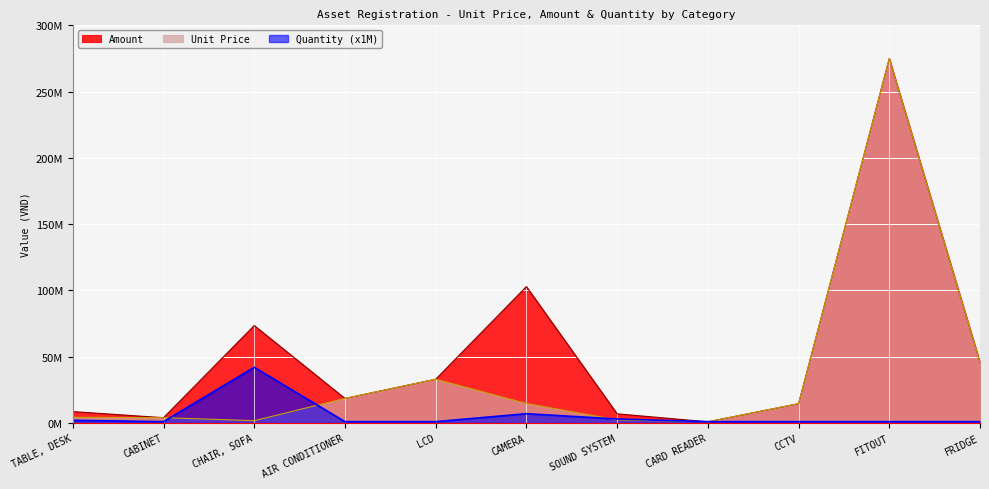

How many data points does each series have?

11